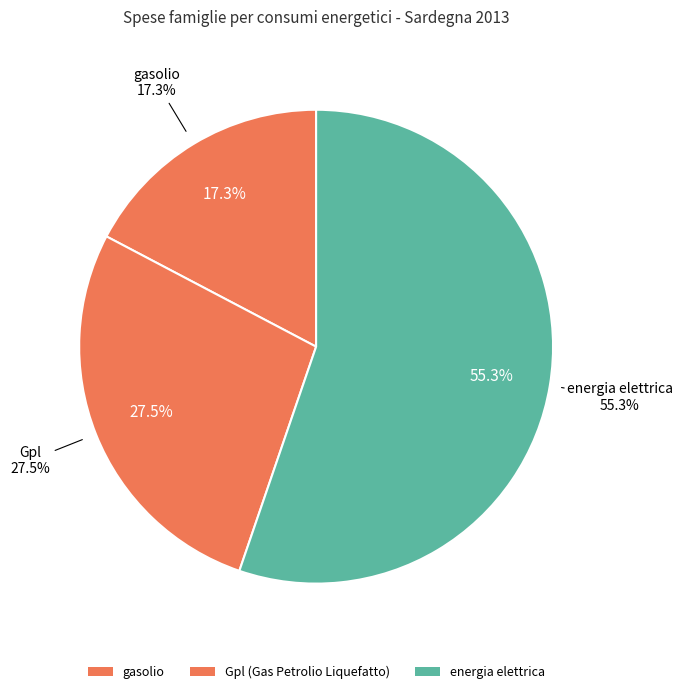

Rank the categories by value from highest to lowest.

energia elettrica, Gpl (Gas Petrolio Liquefatto), gasolio